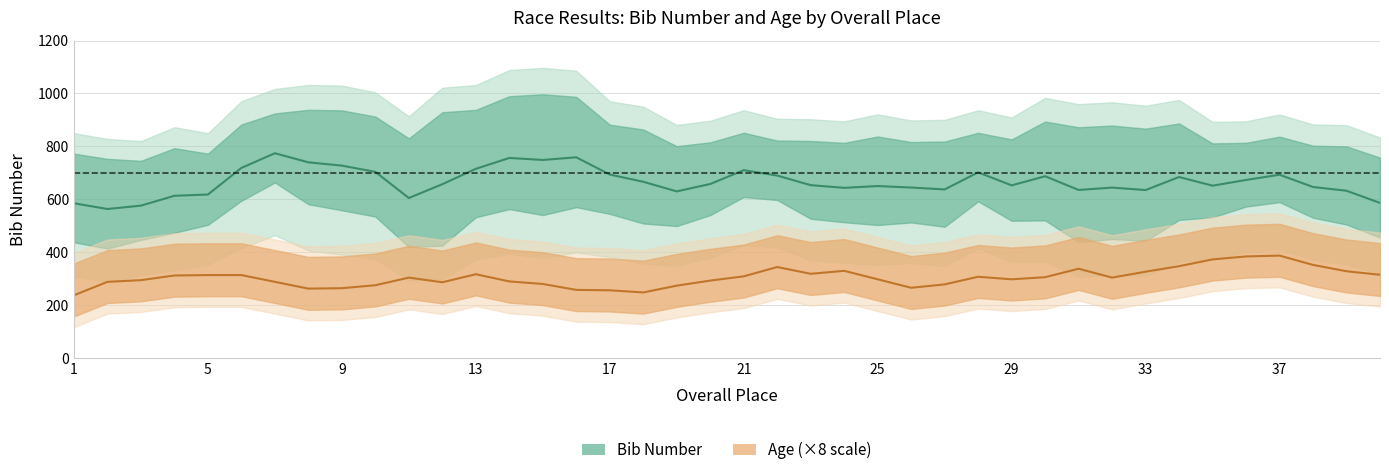

Is it true that age equals 18 at 32?

False